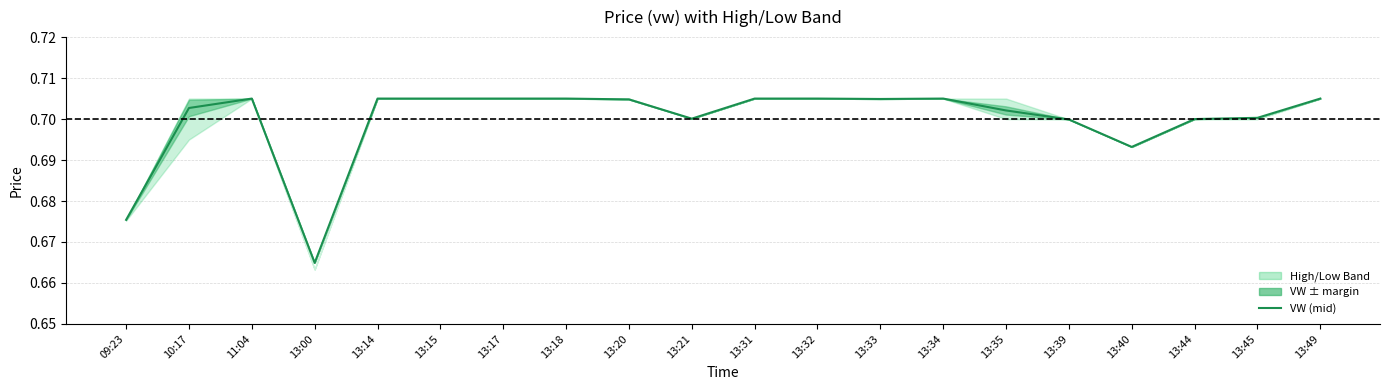

Where is the data nearest to the value 0?

13:00